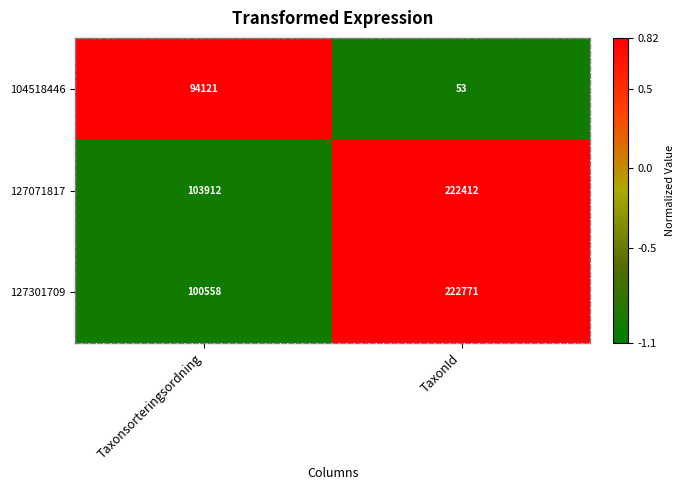

The value of 127071817 at Taxonsorteringsordning is 103912. True or false?

True